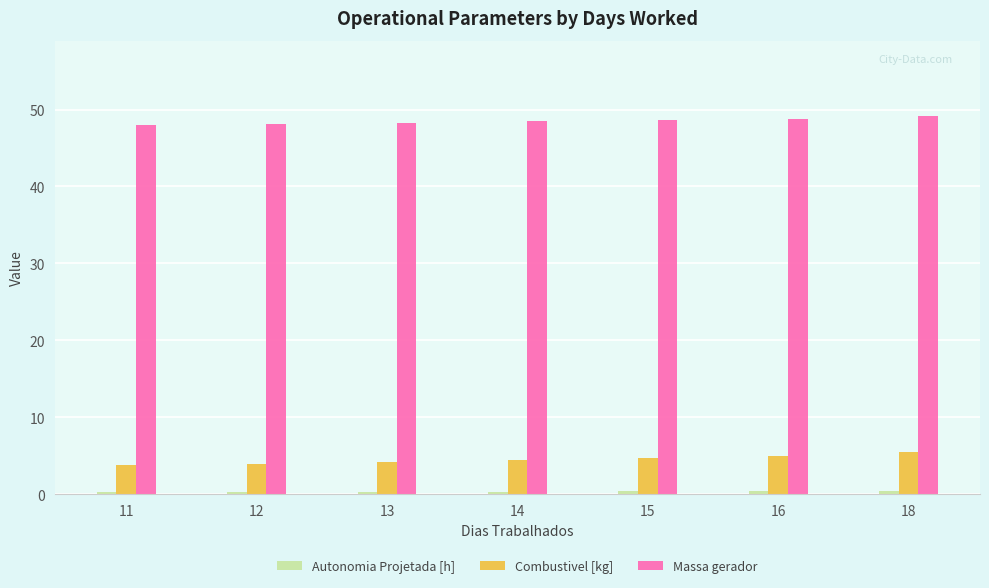

What is the difference between the highest and lowest values at 11?

47.7